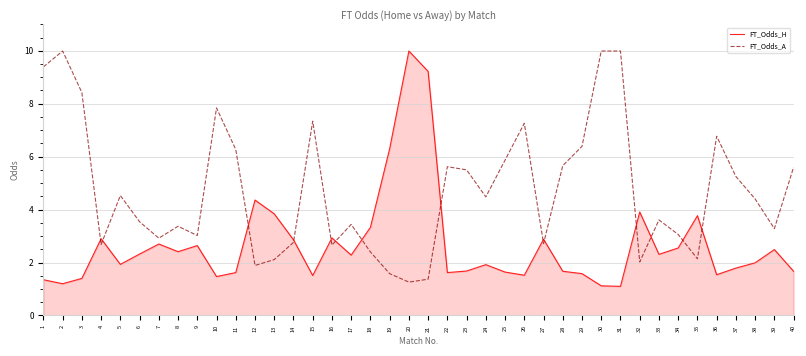

Is the value of FT_Odds_A at 23 greater than the value of FT_Odds_H at 22?

Yes